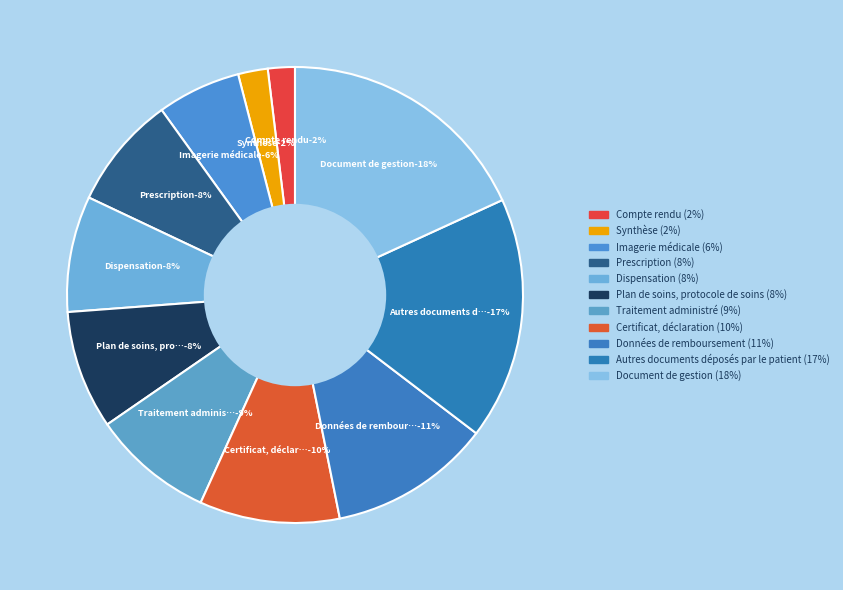

The Données de remboursement slice represents 11% of the pie. True or false?

True